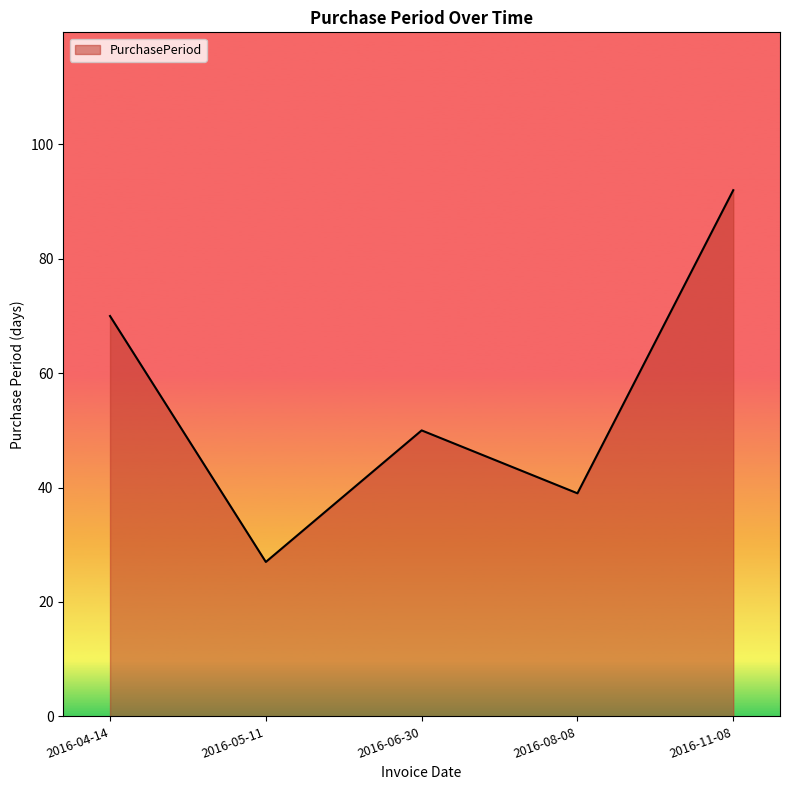

Which category has the highest value across all series?

2016-11-08